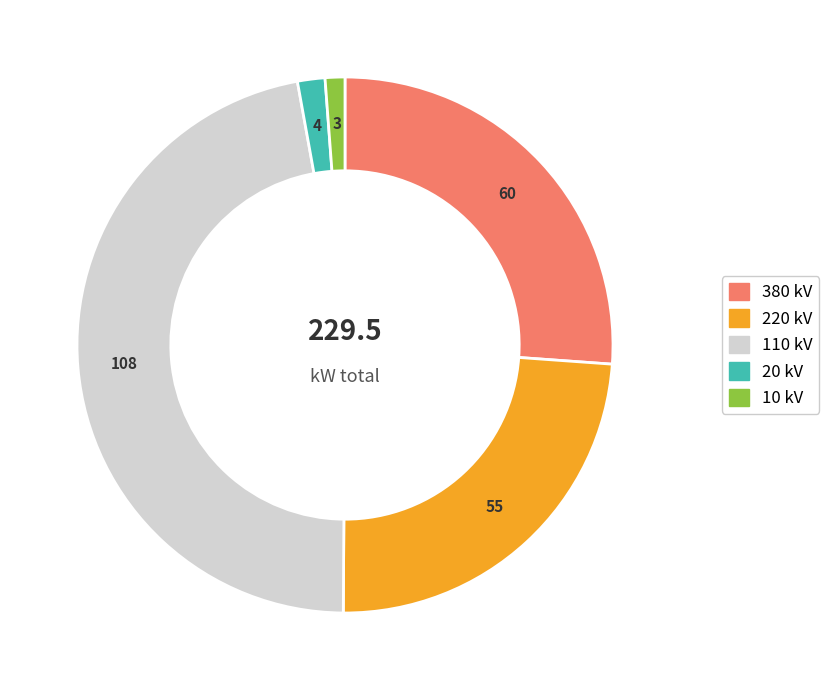

Does any single category account for the majority?

No